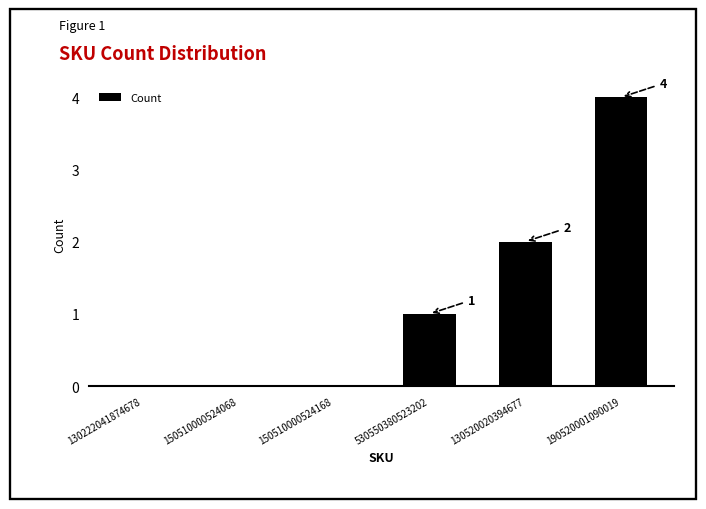

Between 190520001090019 and 150510000524168, which is larger?

190520001090019